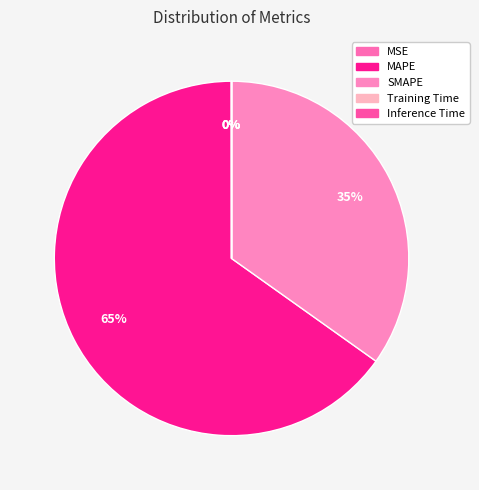

To the nearest percent, what is the difference between the MAPE and Inference Time slice percentages?

65%